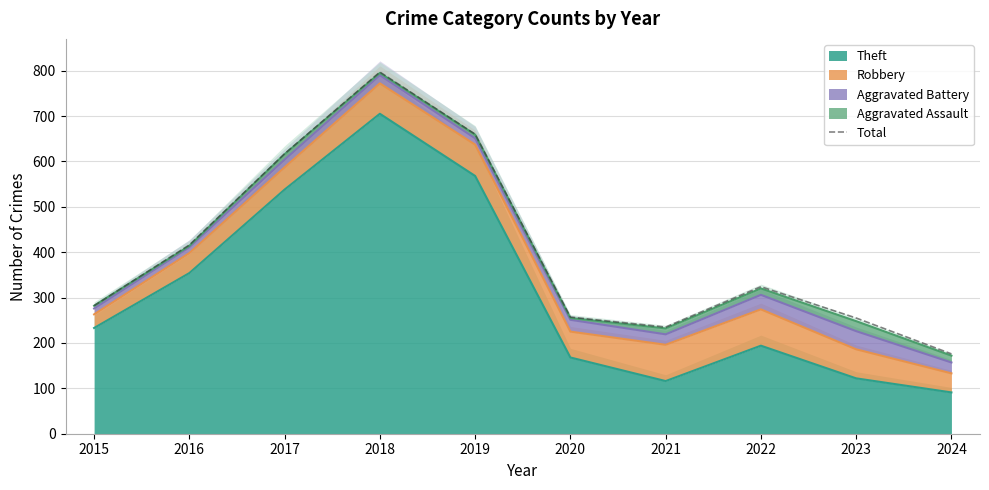

What is the greatest value displayed?

797